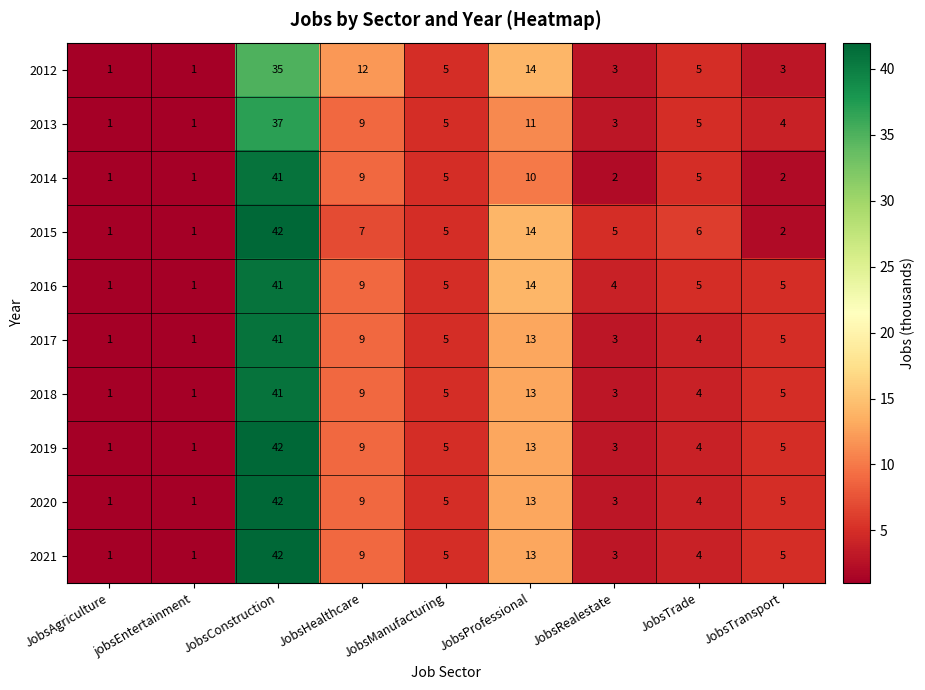

Which category has the highest value in the 2020 series?

JobsConstruction